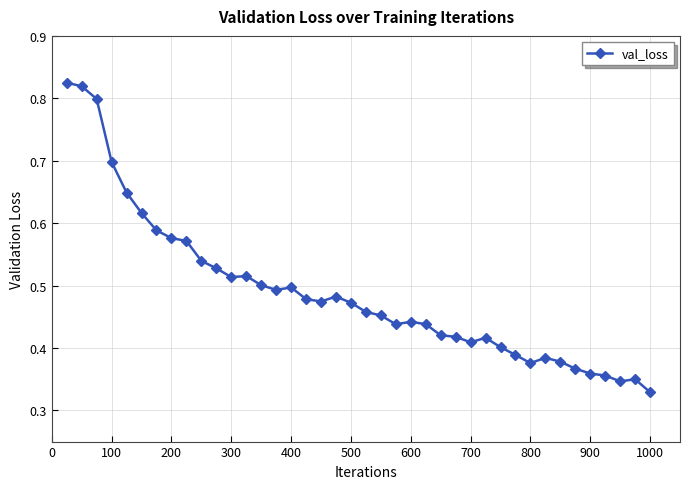

How many values are between 0 and 1?

40